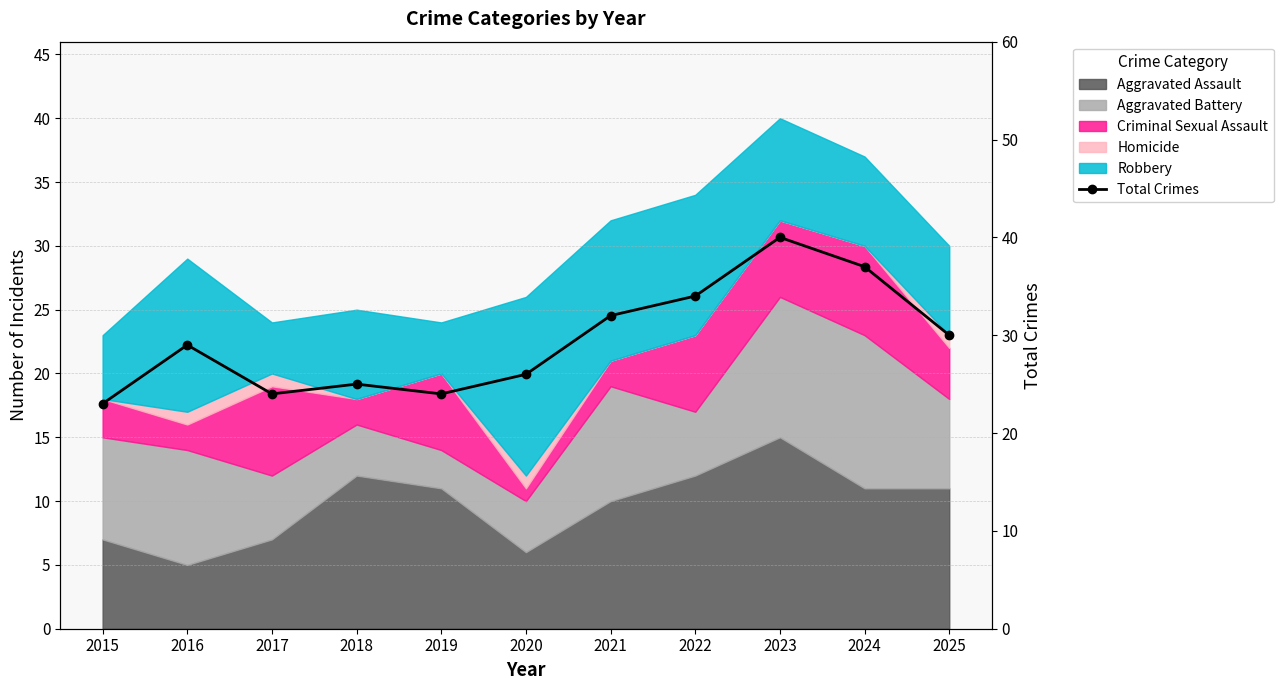

Which label corresponds to the largest value in the chart?

2023